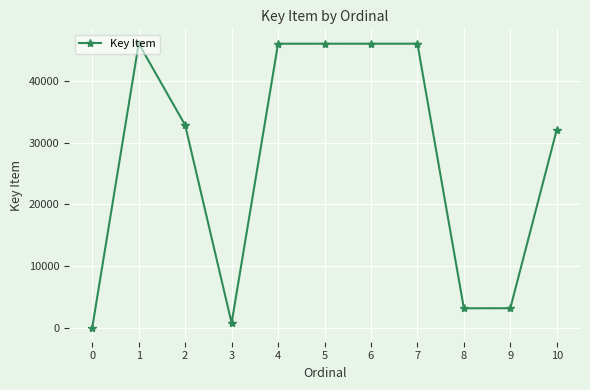

What is the greatest value displayed?

46111